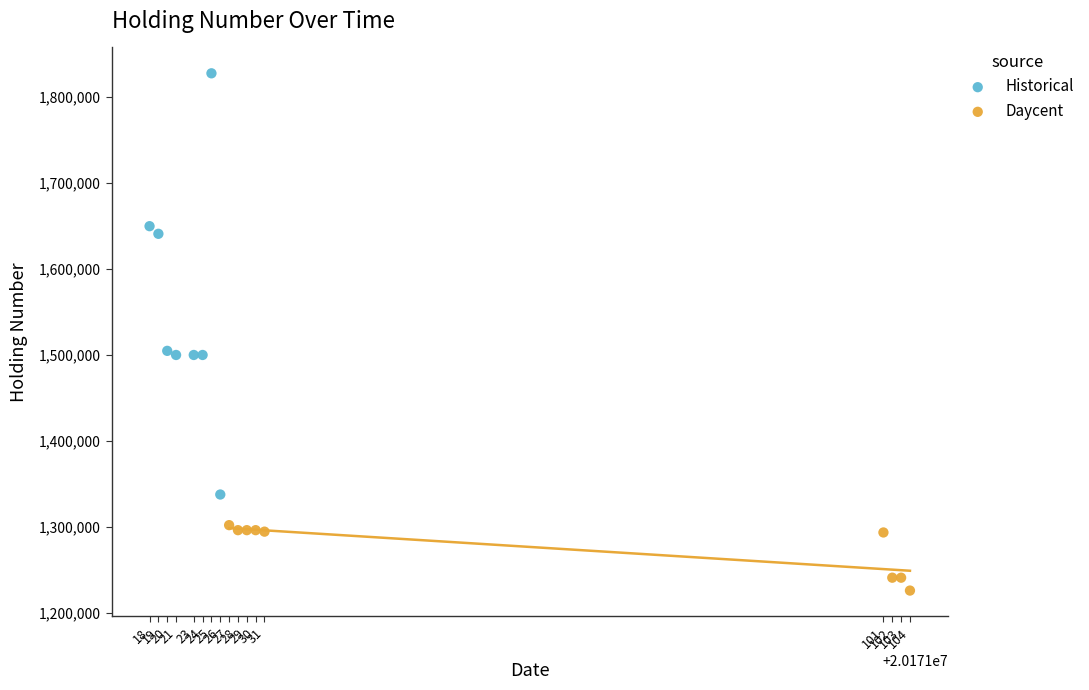

Which series contains the highest Y value?

Historical